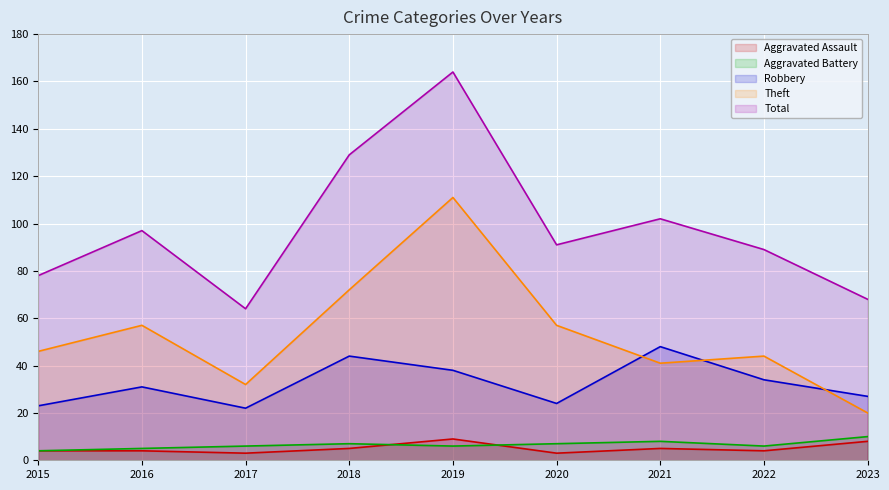

What is the maximum value for Aggravated Battery?

10